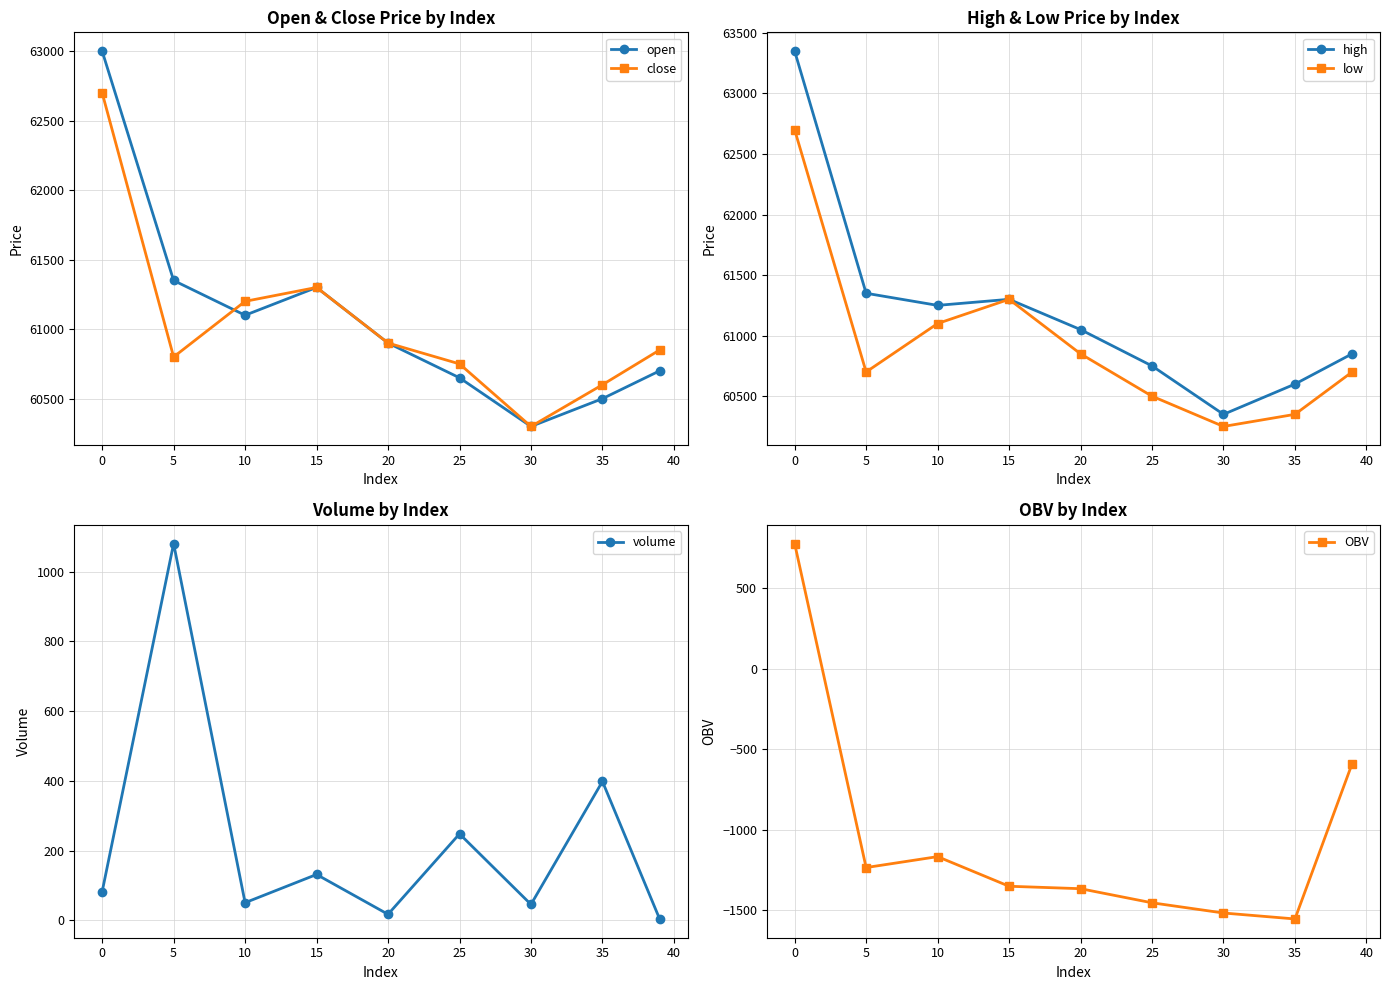

What is the difference between the maximum and minimum values in the volume series?

1076.4